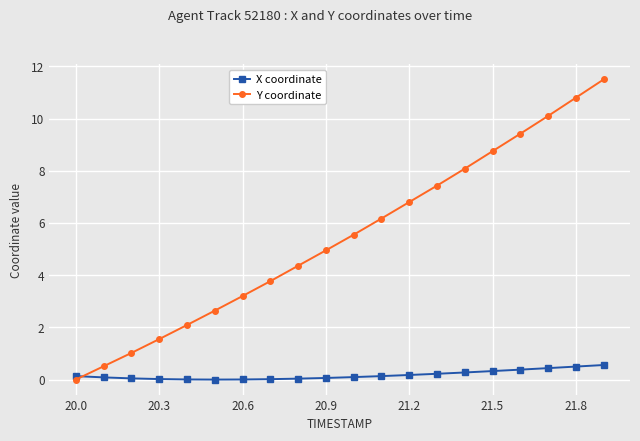

Which series has the largest range (max minus min)?

Y coordinate